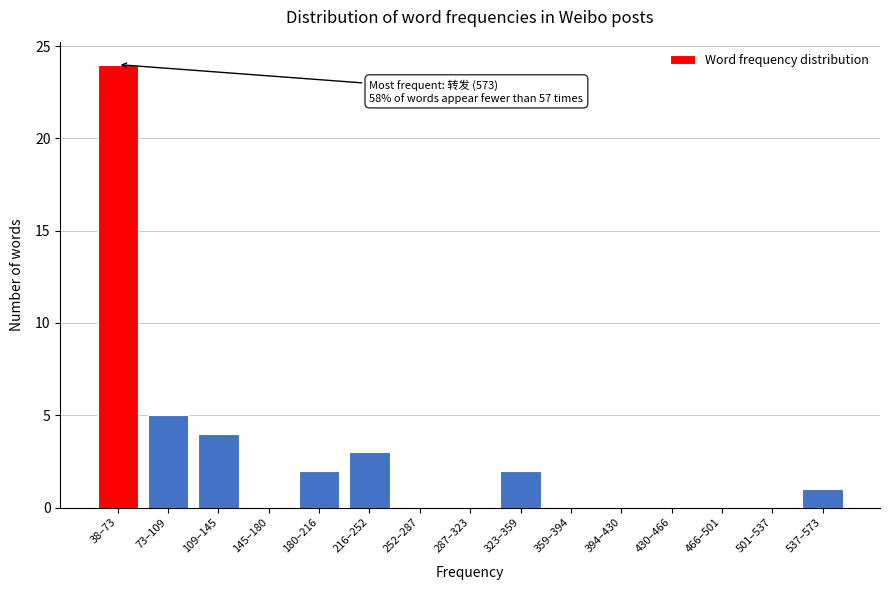

Reading left to right, transcribe all the data shown in this chart.

38–73=24	73–109=5	109–145=4	145–180=0	180–216=2	216–252=3	252–287=0	287–323=0	323–359=2	359–394=0	394–430=0	430–466=0	466–501=0	501–537=0	537–573=1